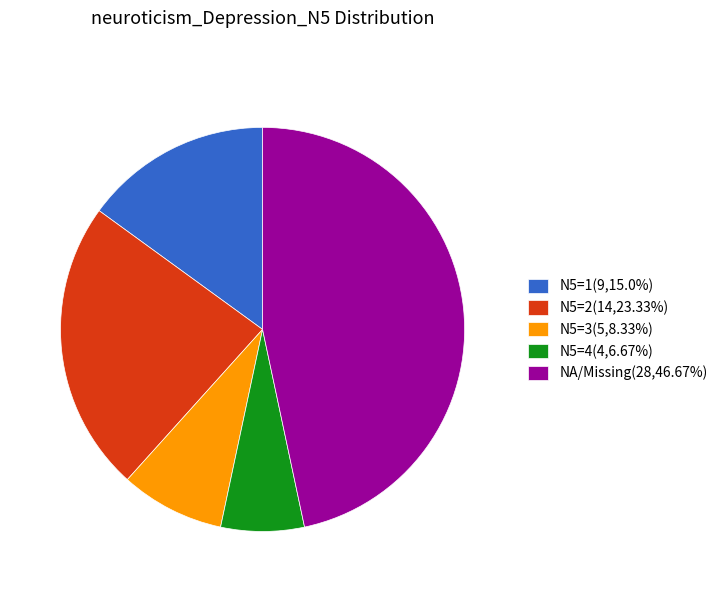

Does NA/Missing(28,46.67%) represent more than half of the total?

No